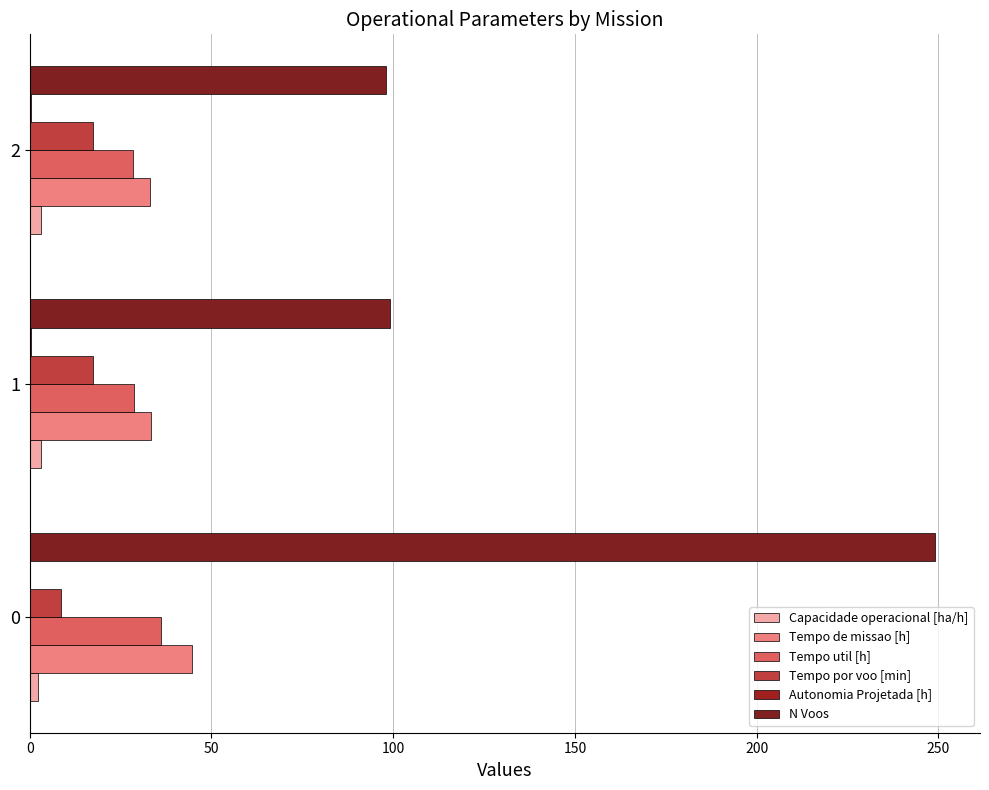

Which series has the largest total across all categories?

N Voos